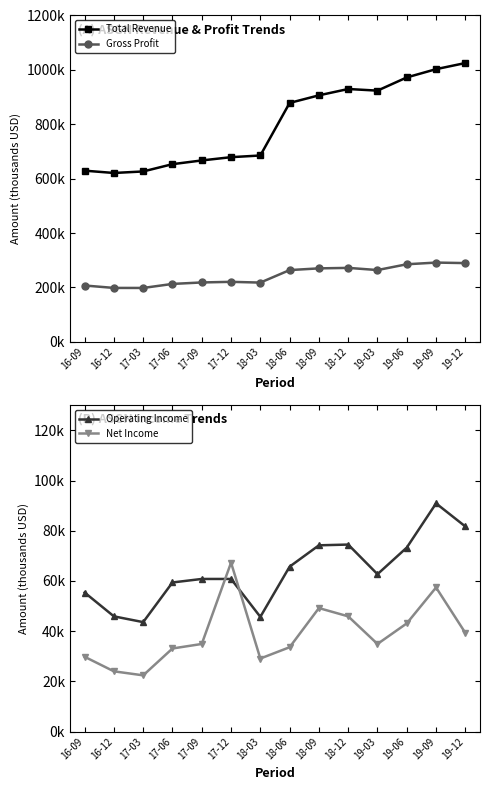

List the labels in order of Net Income value, largest first.

17-12, 19-09, 18-09, 18-12, 19-06, 19-12, 17-09, 19-03, 18-06, 17-06, 16-09, 18-03, 16-12, 17-03